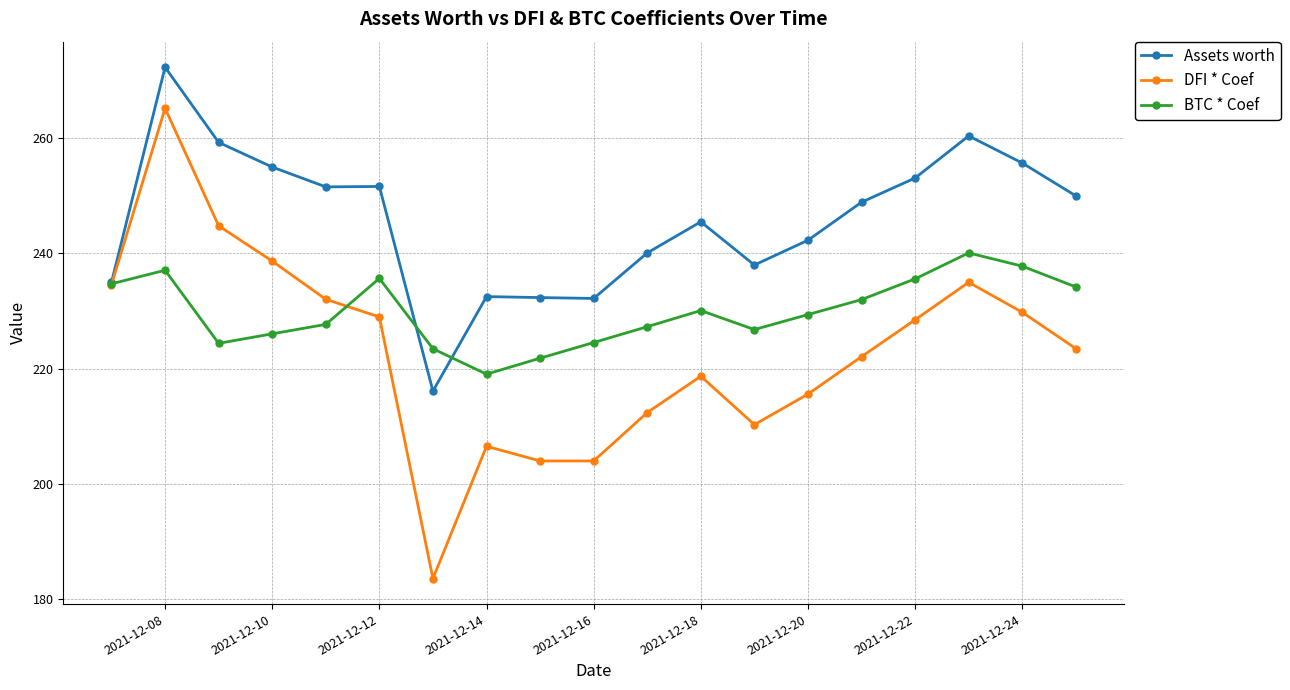

List the series in order of their overall mean, lowest first.

DFI * Coef, BTC * Coef, Assets worth